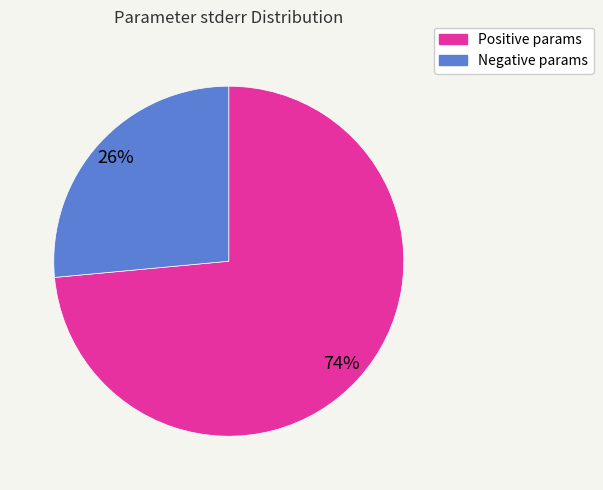

To the nearest percent, what is the average slice percentage?

50%